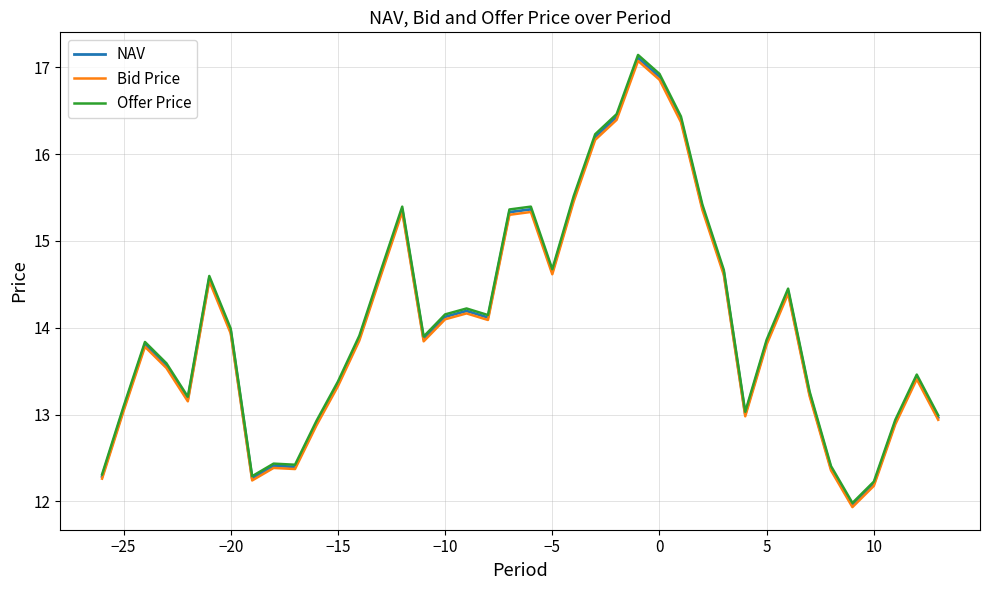

Which series has the widest spread of values?

Offer Price